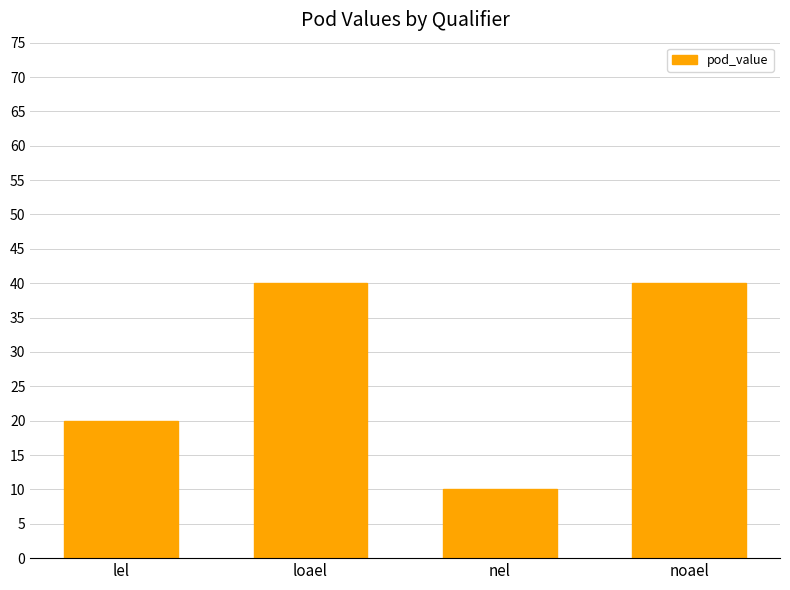

Reading left to right, transcribe all the data shown in this chart.

20	40	10	40